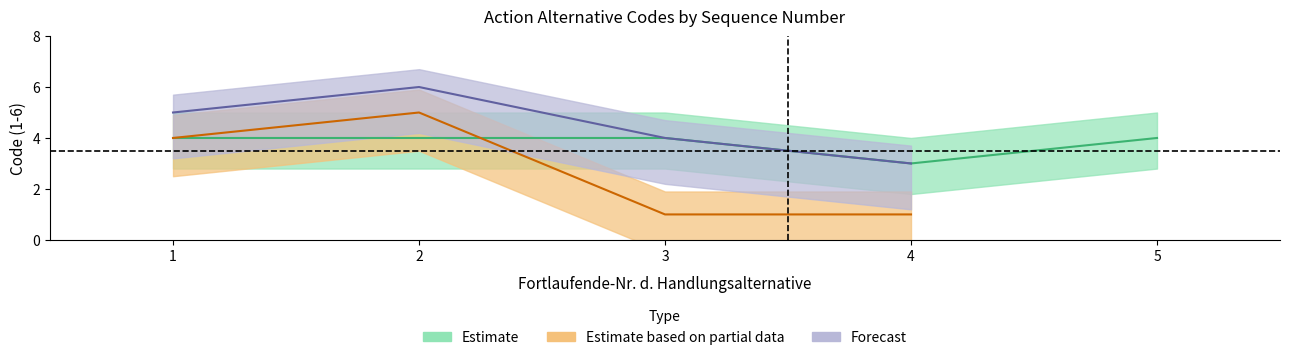

True or false: Code_2_nonmarked and Code_1_nonmarked cross at least once.

False